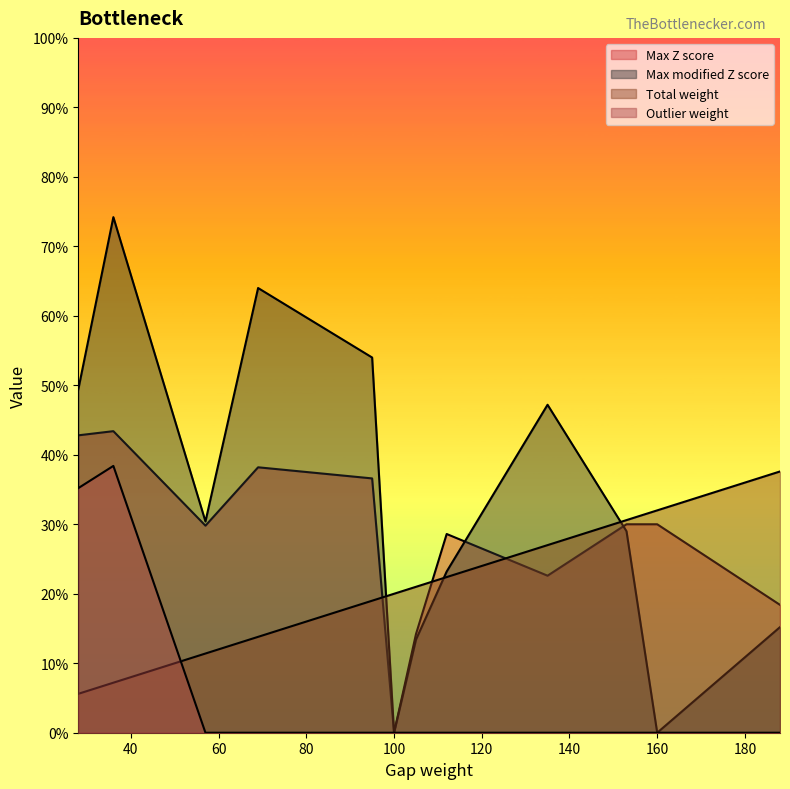

How many interior local peaks does the Total weight series have?

4